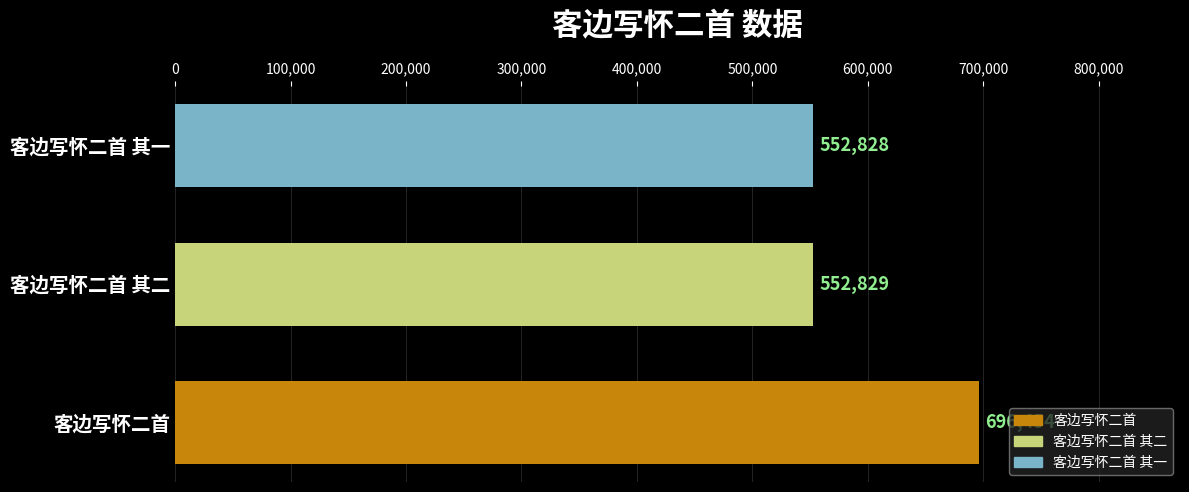

Are the bars horizontal?

Yes